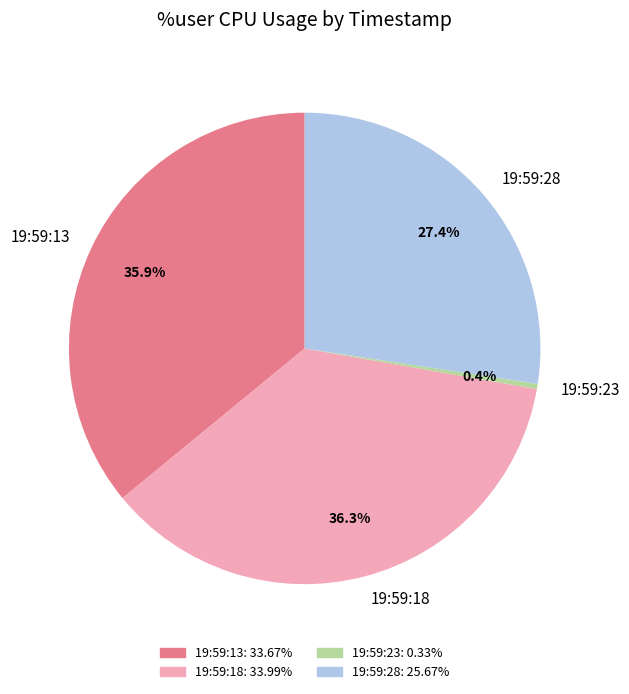

What percentage do 19:59:23 and 19:59:28 together represent?

27.8%